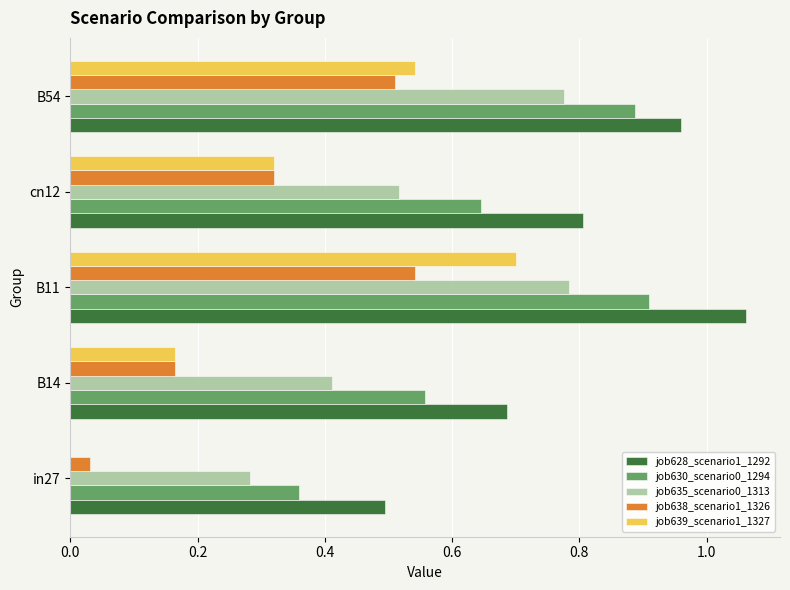

Which series changed the most between in27 and B11?

job639_scenario1_1327